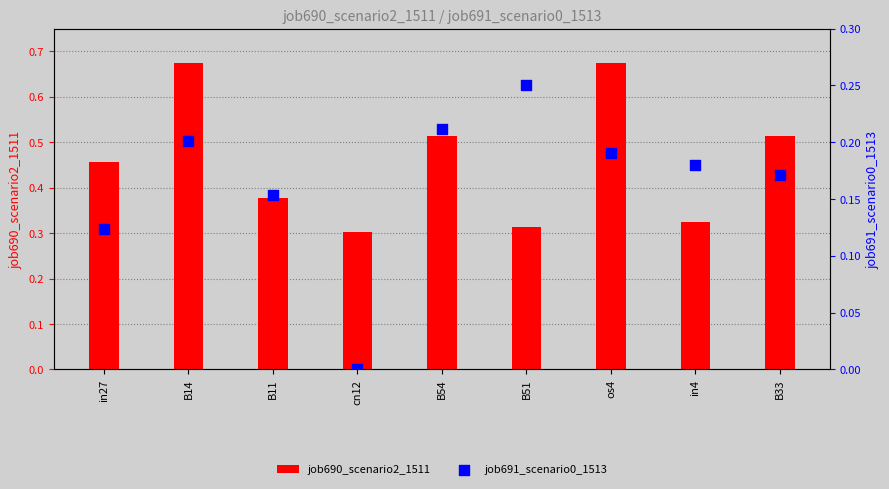

Which series contains the lowest Y value?

job691_scenario0_1513